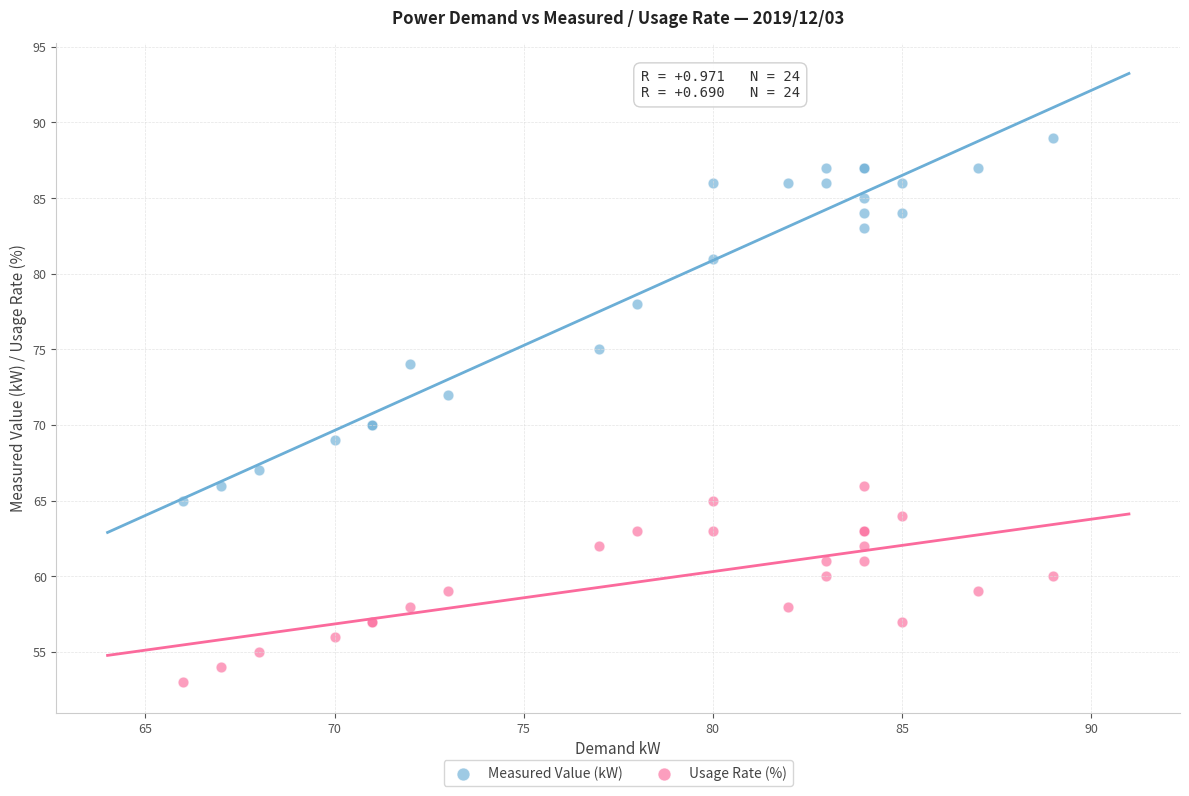

In the Measured Value (kW) series, what Y value is closest to 77?

78